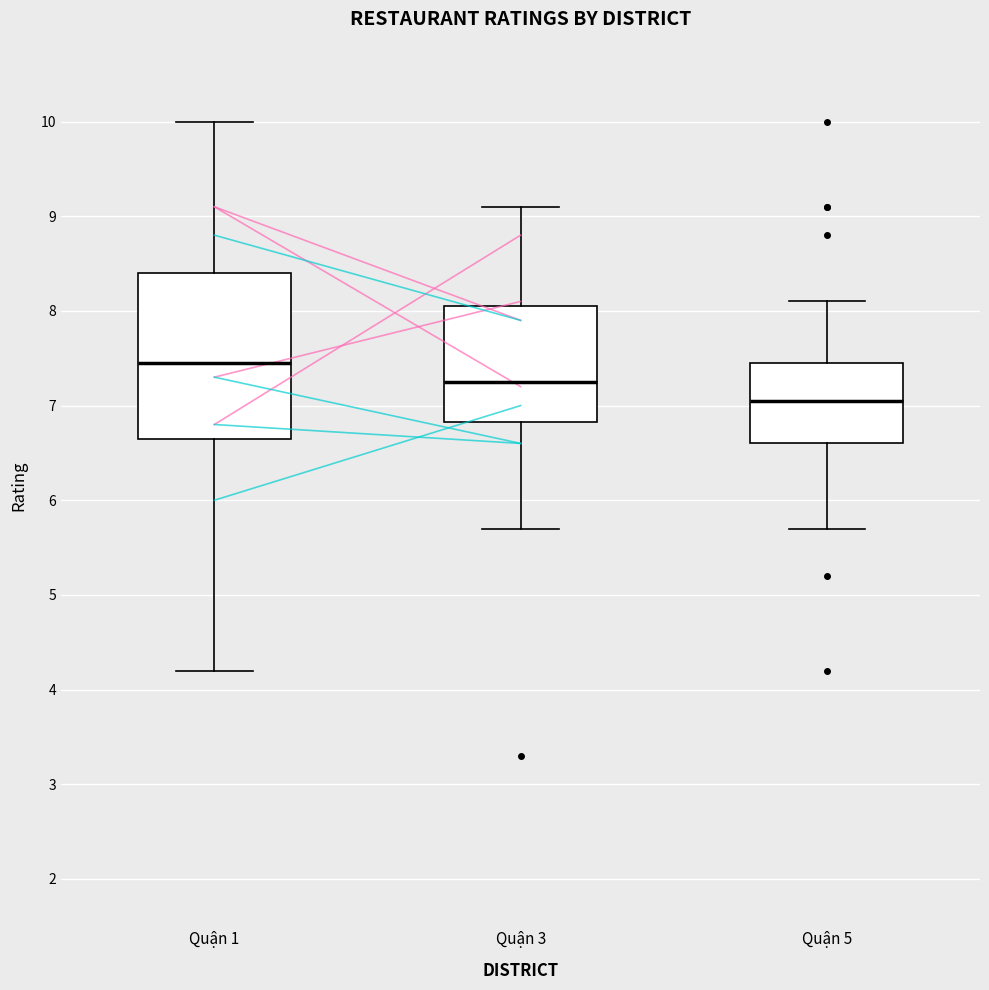

Which box is the tallest, from its lower edge to its upper edge?

Quận 1